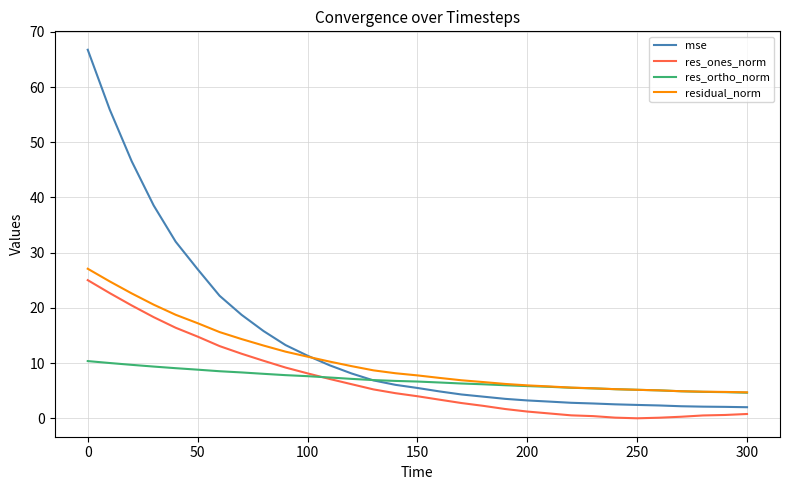

How many times do res_ortho_norm and mse cross each other?

1